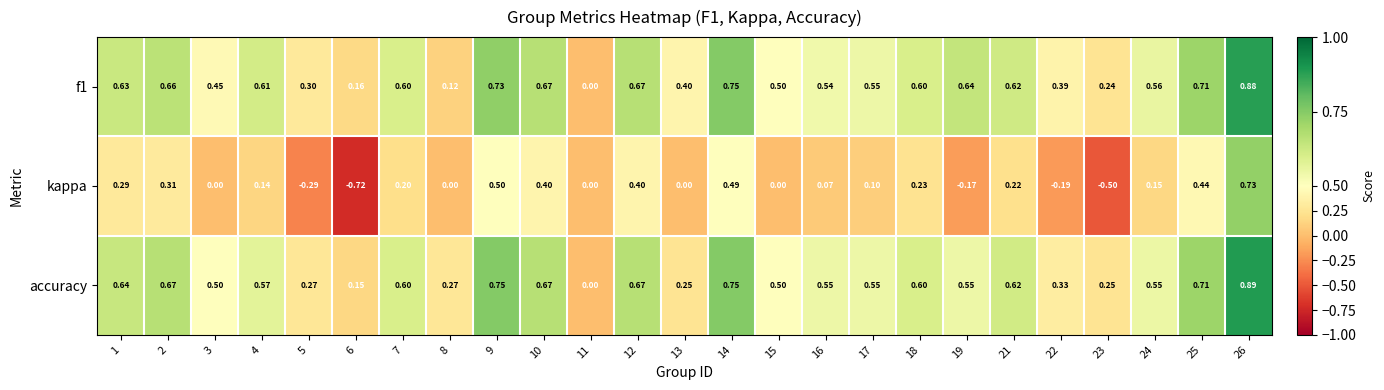

Rank the series by their maximum value, from highest to lowest.

accuracy, f1, kappa